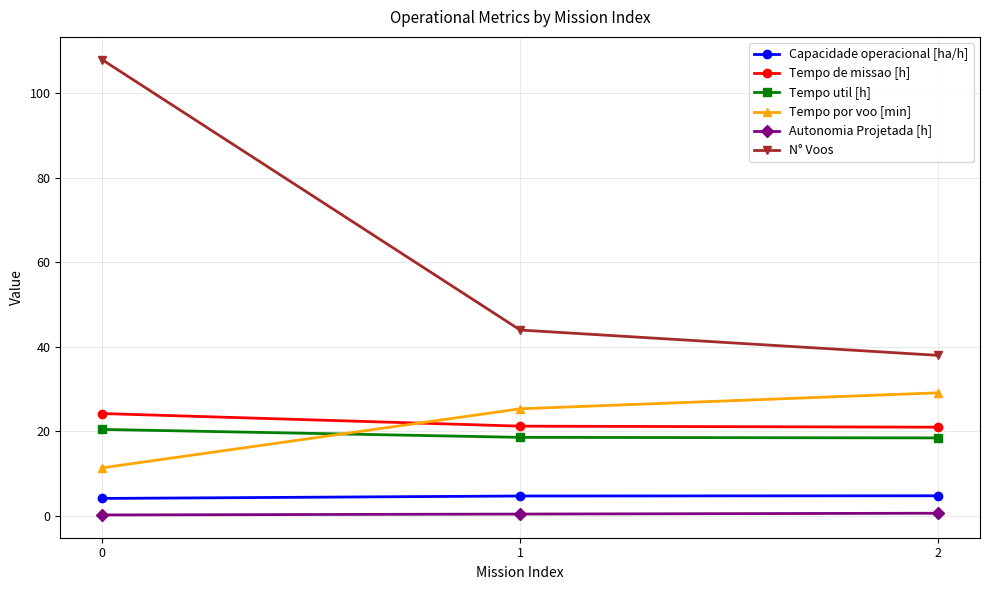

The Tempo de missao [h] series shows 35.3 at 2. True or false?

False